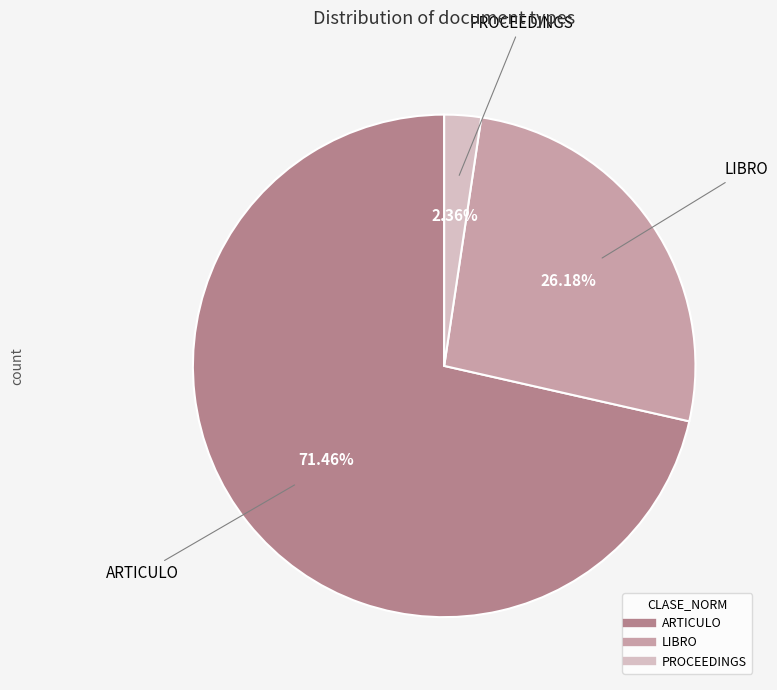

Does any single category account for the majority?

Yes